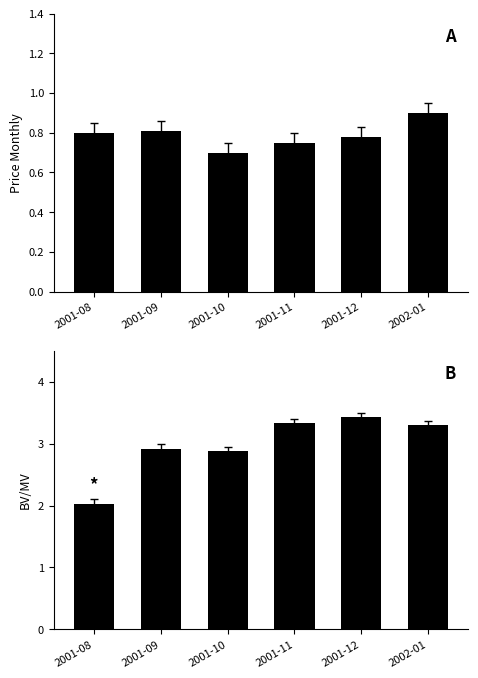

What is the label of the 1st bar from the left?

2001-08